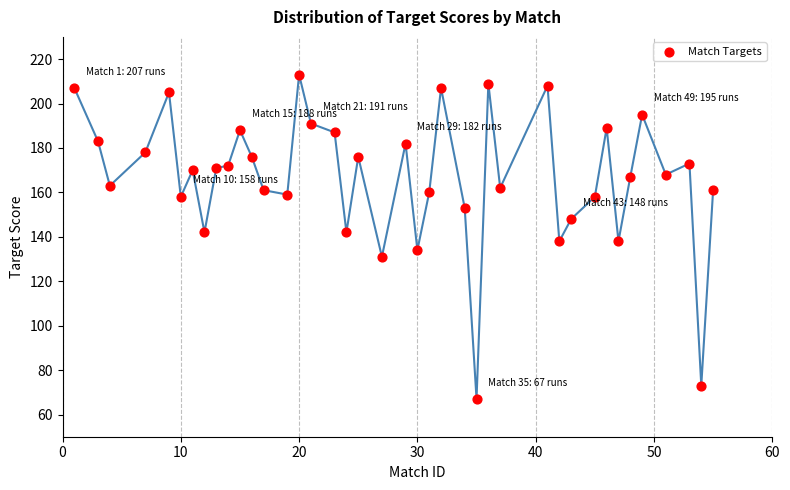

What is the range of Y values (max minus min)?

146